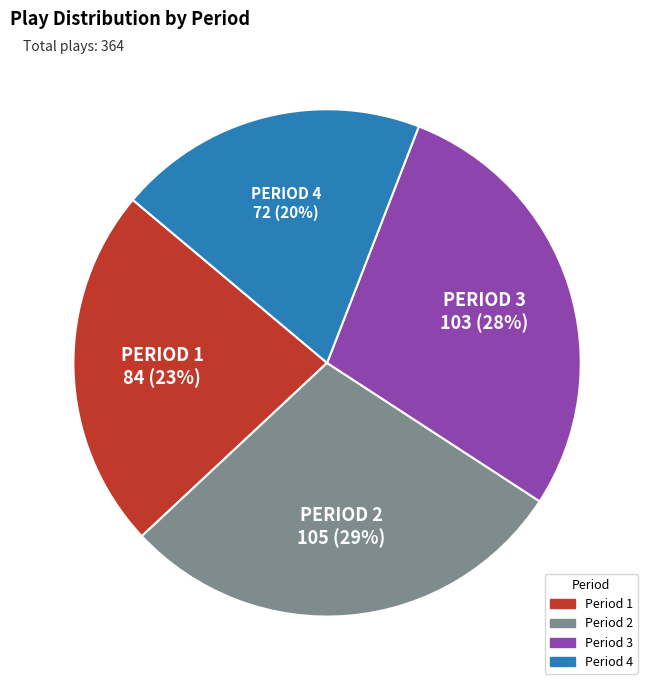

Approximately how many times larger is the value at Period 2 compared to Period 3?

1.0